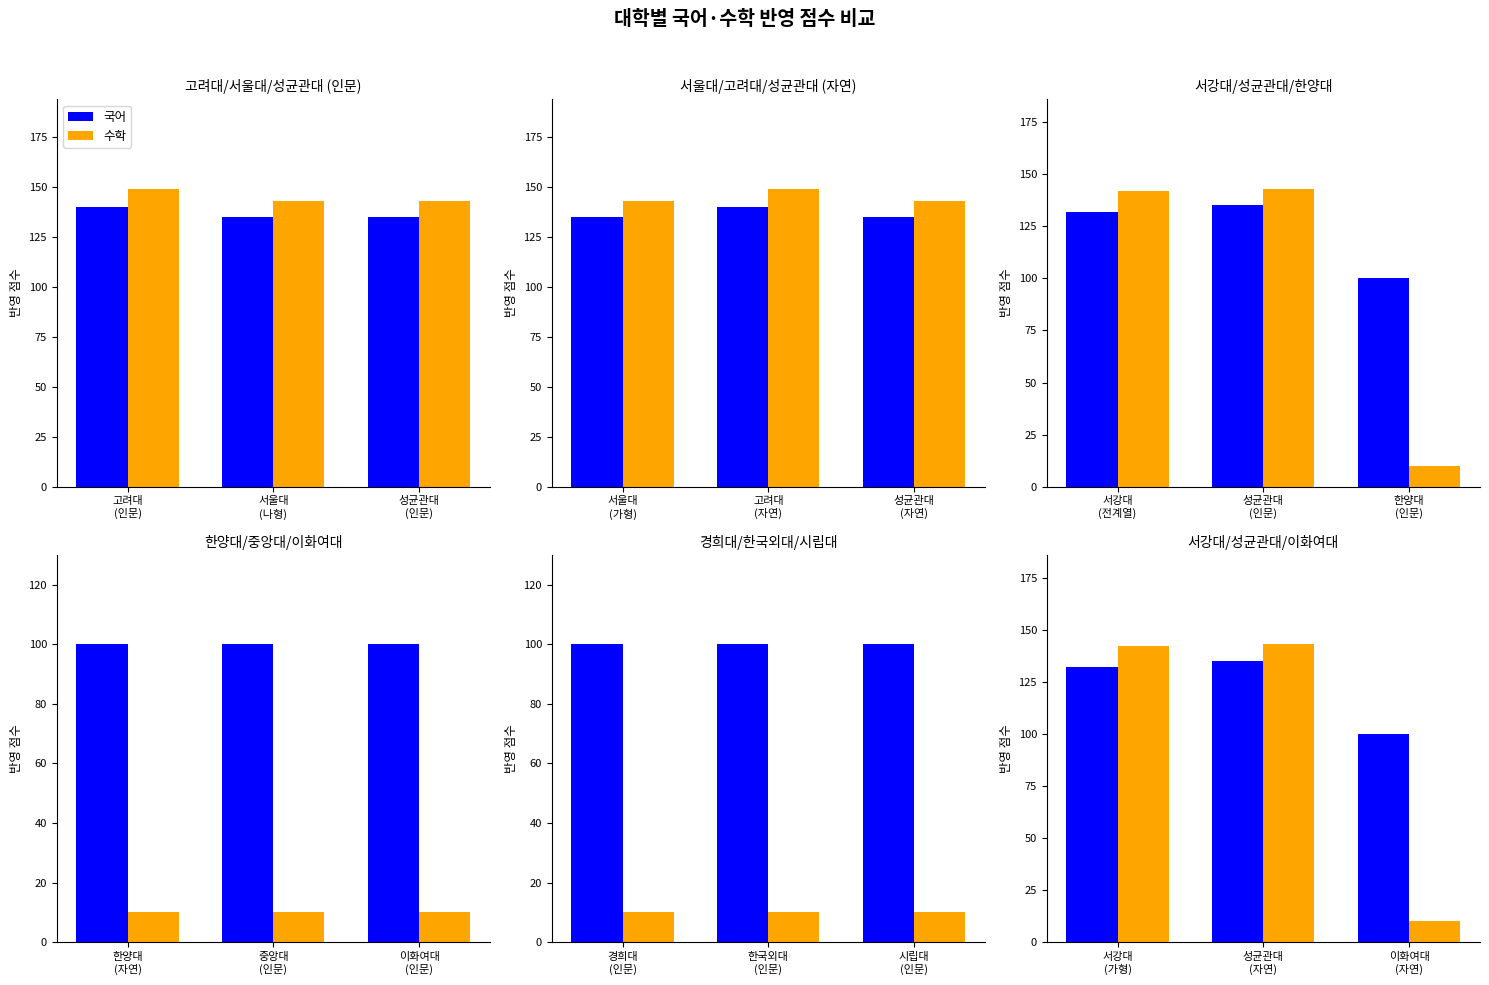

Count the number of data series in this chart.

2